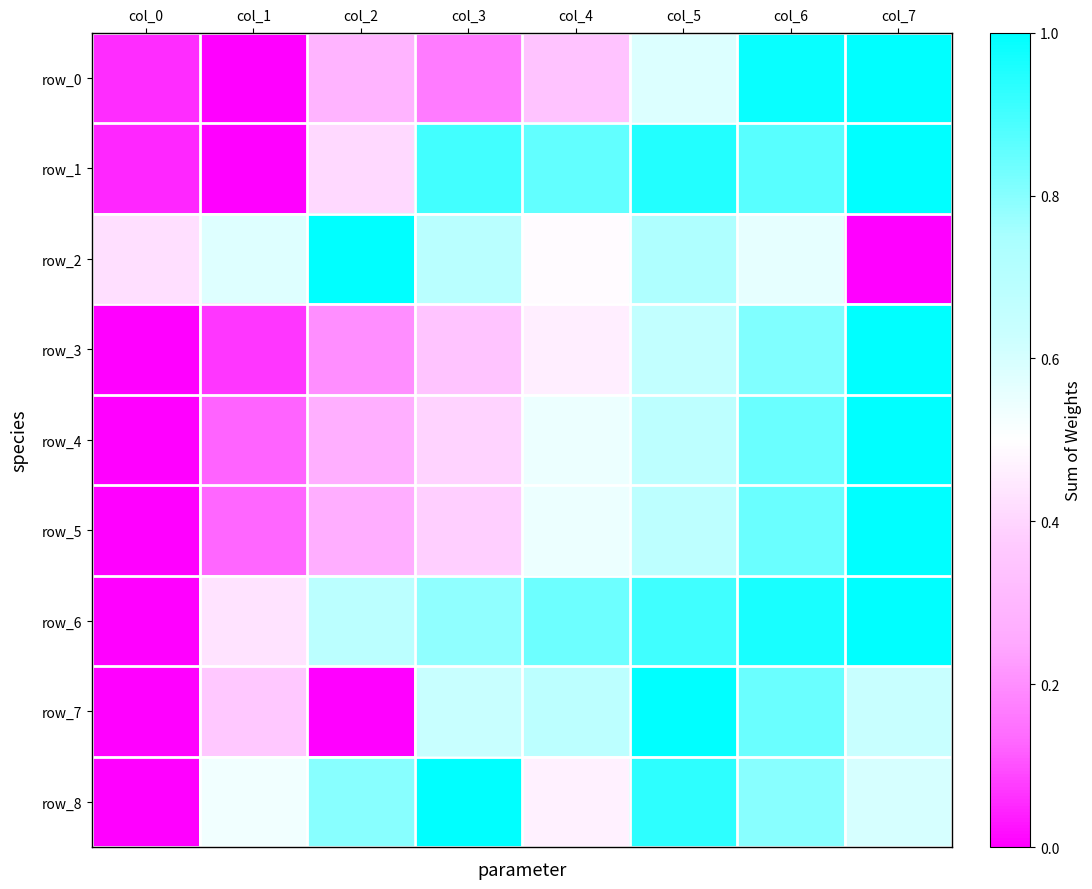

What is the average value of the row_5 series?

0.5